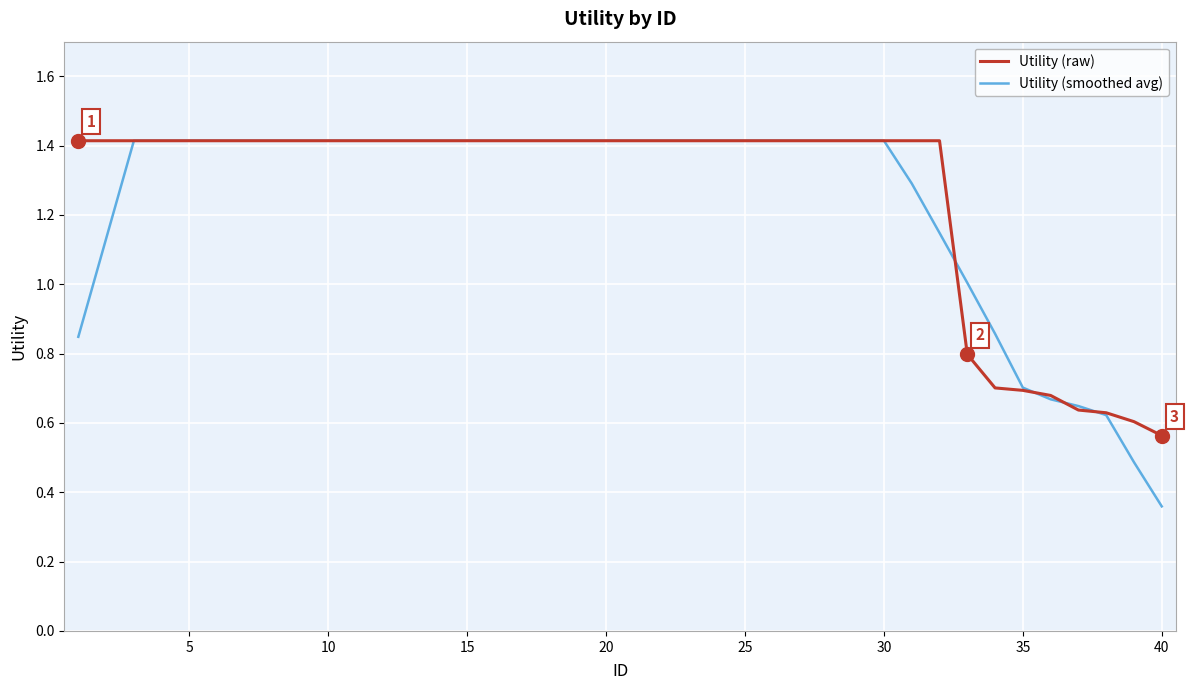

Which series has the widest spread of values?

Utility (smoothed avg)